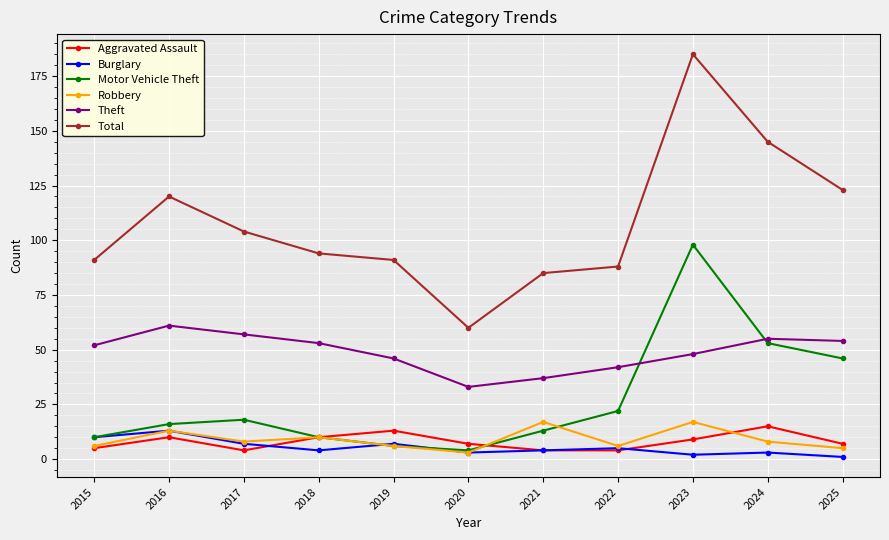

What is the difference between the highest and lowest values at 2017?

100